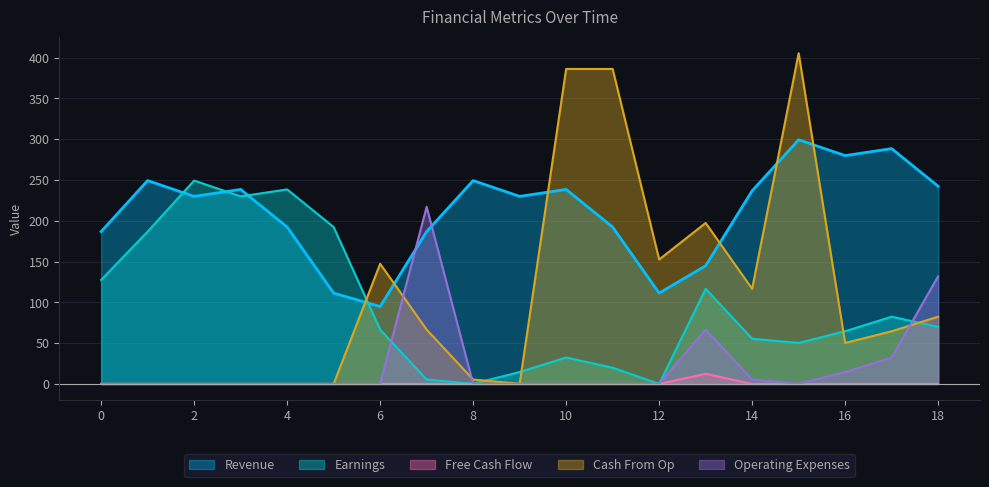

How many data points does each series have?

19